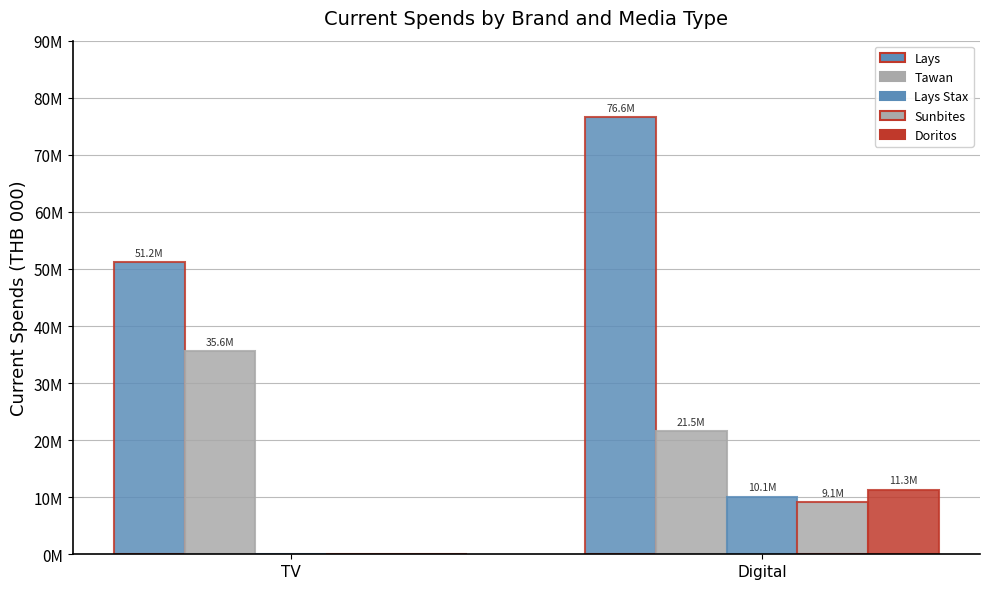

Does the chart contain stacked bars?

No